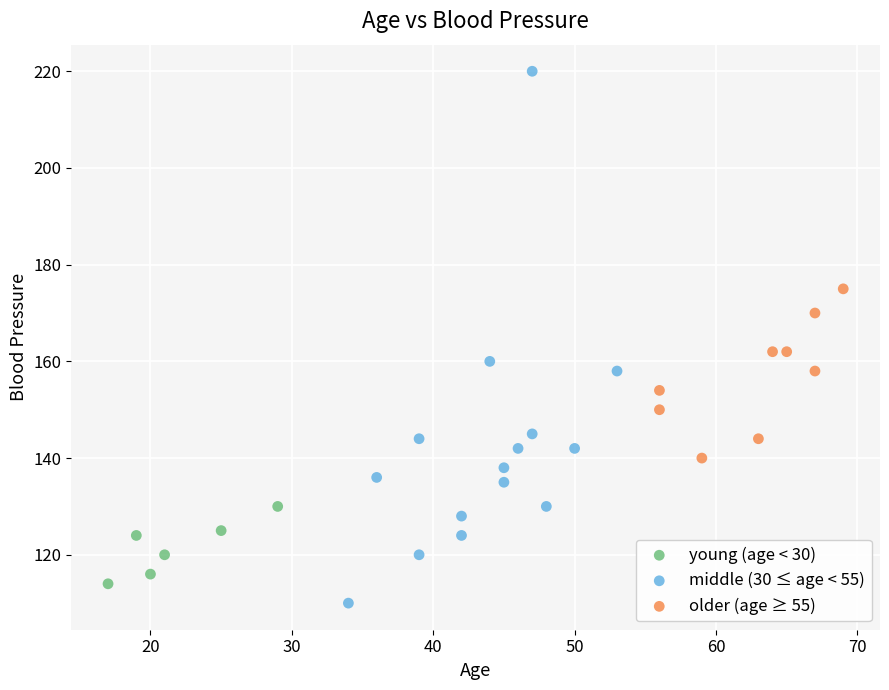

Which series reaches the maximum Y coordinate?

middle (30 ≤ age < 55)